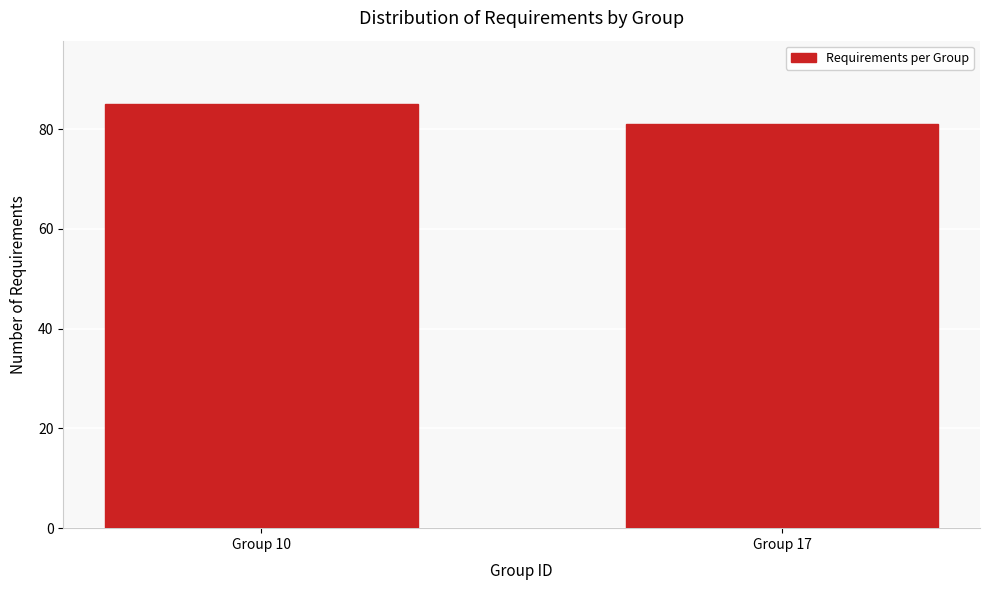

Reading left to right, list all the values displayed in this chart.

85	81